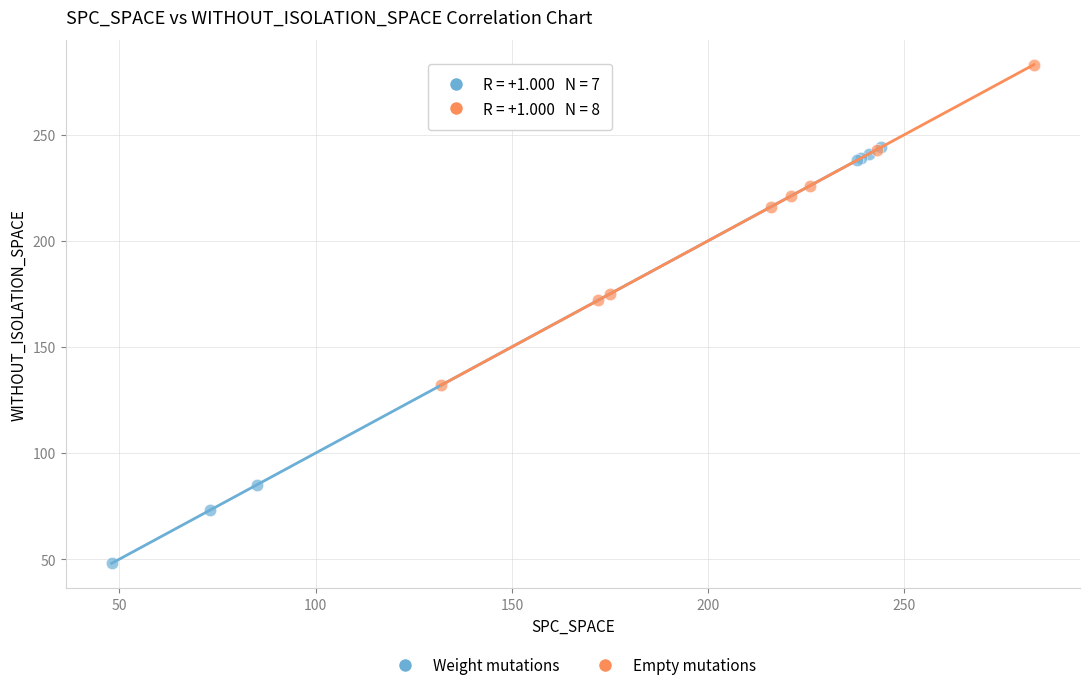

Which series has the widest spread of Y values?

Weight mutations